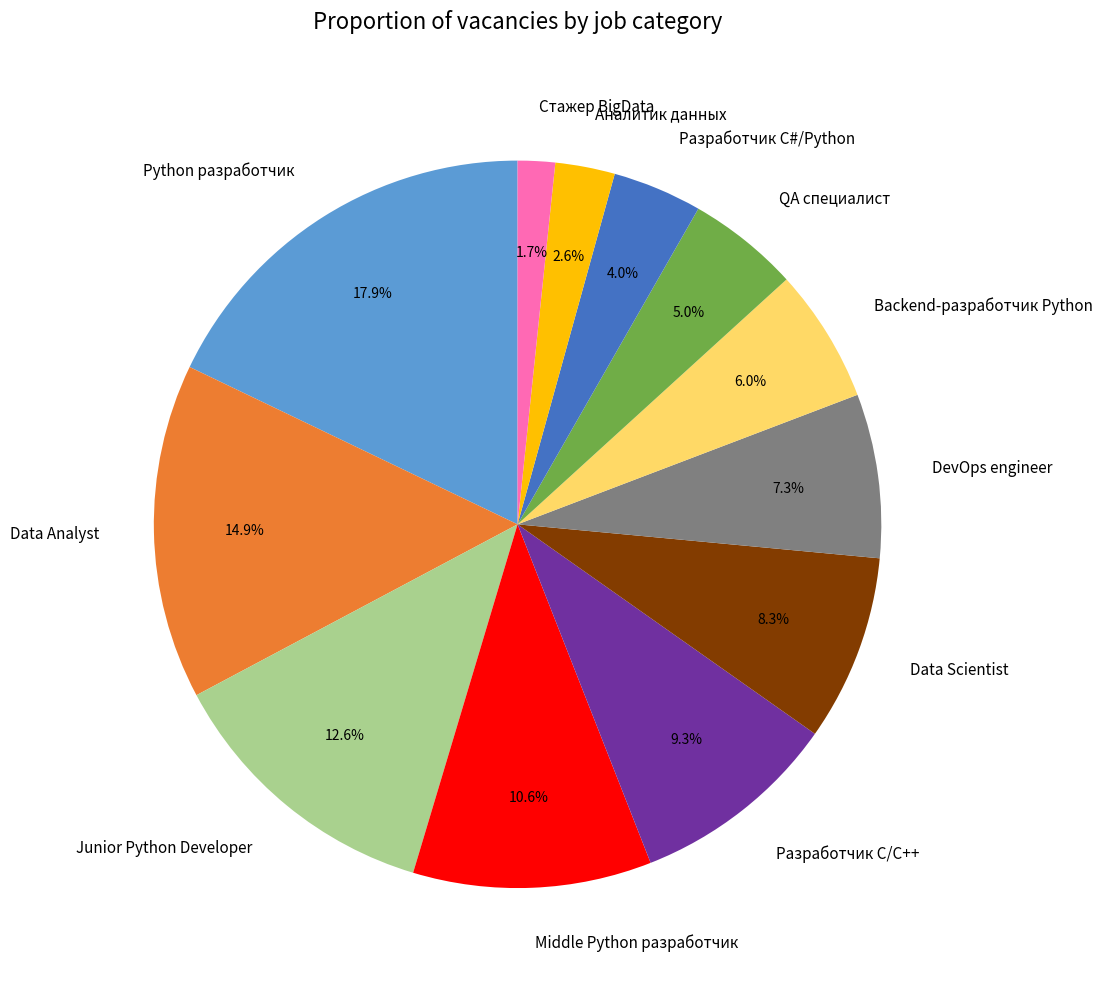

What percentage is the Стажер BigData slice, to the nearest percent?

2%